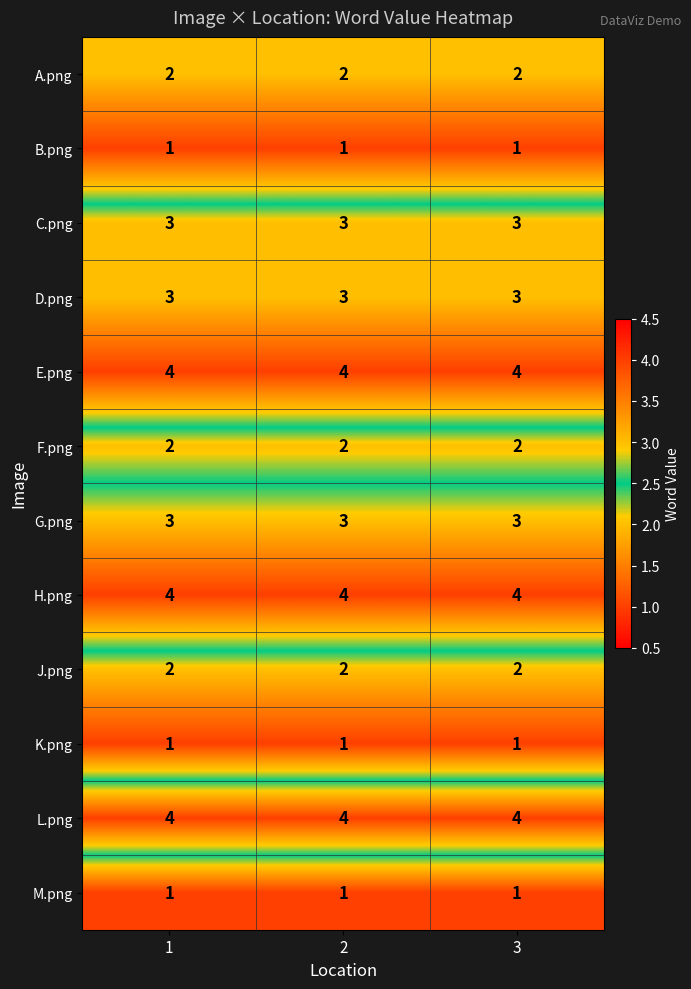

What is the sum of the E.png values at 3 and 1?

8